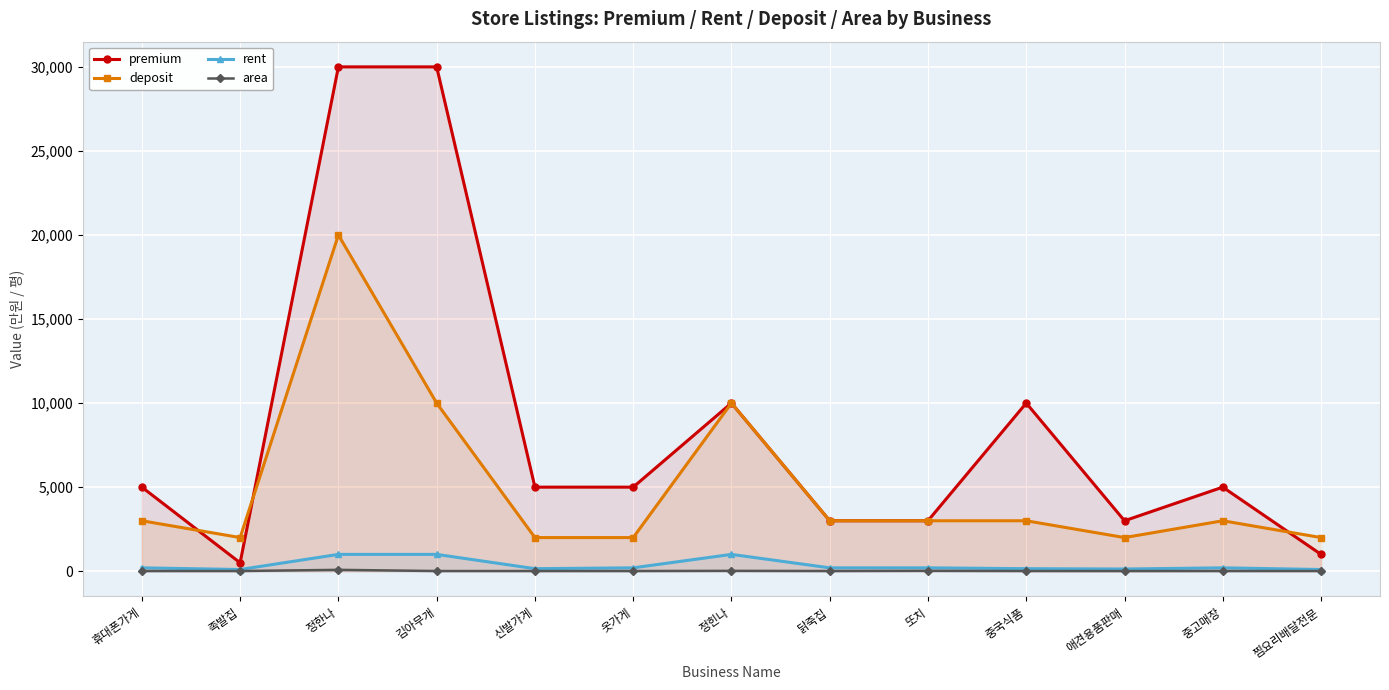

Reading right to left, list all the values displayed in this chart.

premium: 찜요리배달전문=1000	중고매장=5000	애견용품판매=3000	중국식품=10000	또치=3000	닭죽집=3000	정힌나=10000	옷가게=5000	신발가게=5000	김아무개=30000	정한나=30000	족발집=500	휴대폰가게=5000
deposit: 찜요리배달전문=2000	중고매장=3000	애견용품판매=2000	중국식품=3000	또치=3000	닭죽집=3000	정힌나=10000	옷가게=2000	신발가게=2000	김아무개=10000	정한나=20000	족발집=2000	휴대폰가게=3000
rent: 찜요리배달전문=100	중고매장=200	애견용품판매=130	중국식품=150	또치=200	닭죽집=200	정힌나=1000	옷가게=200	신발가게=150	김아무개=1000	정한나=1000	족발집=100	휴대폰가게=200
area: 찜요리배달전문=10	중고매장=10	애견용품판매=8	중국식품=10	또치=20	닭죽집=10	정힌나=20	옷가게=10	신발가게=10	김아무개=10	정한나=80	족발집=10	휴대폰가게=10